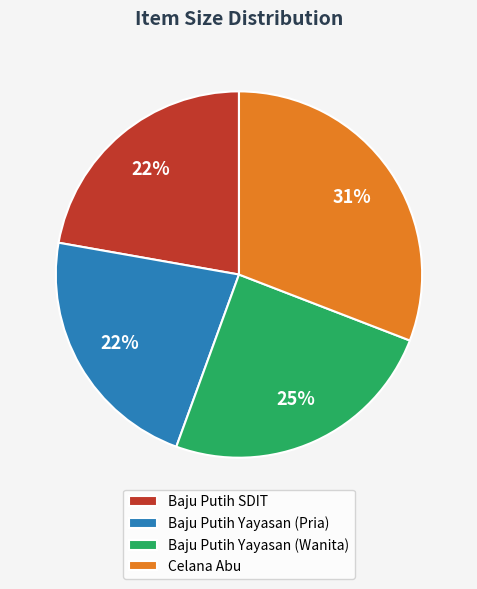

To the nearest percent, what portion does Baju Putih Yayasan (Pria) represent?

22%